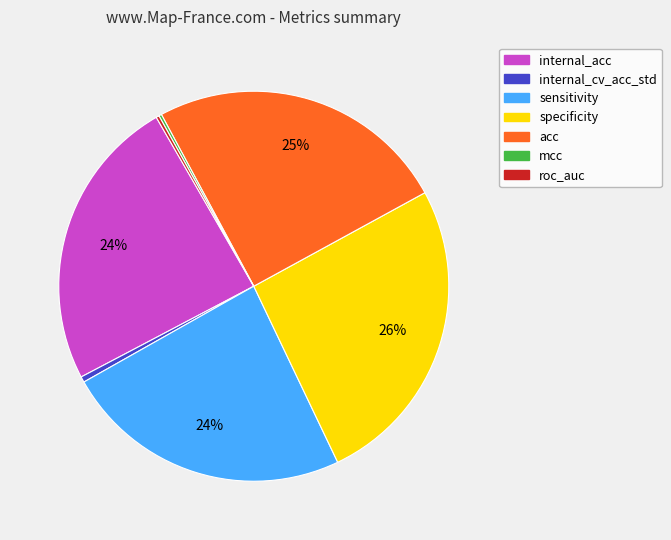

Is specificity the majority of the pie?

No